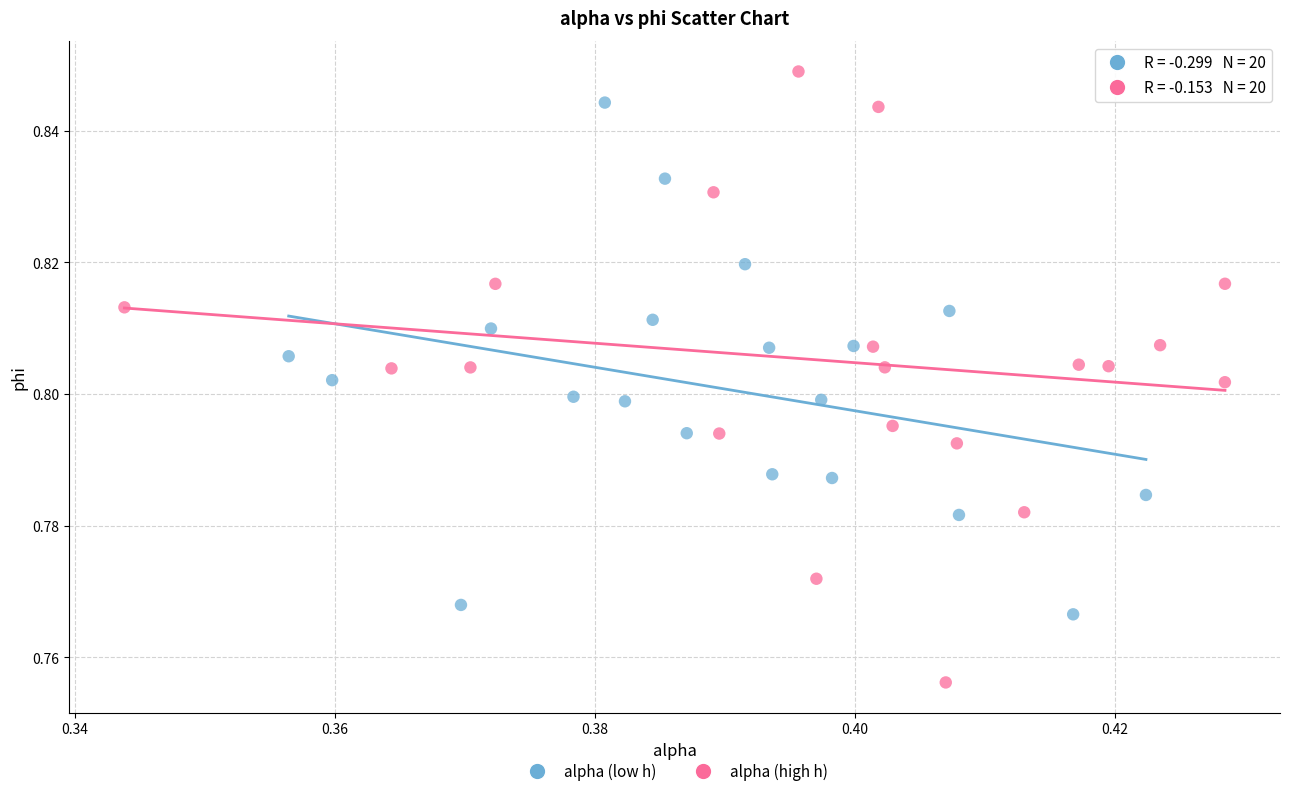

Which series has the largest Y range (max minus min)?

alpha (high h)